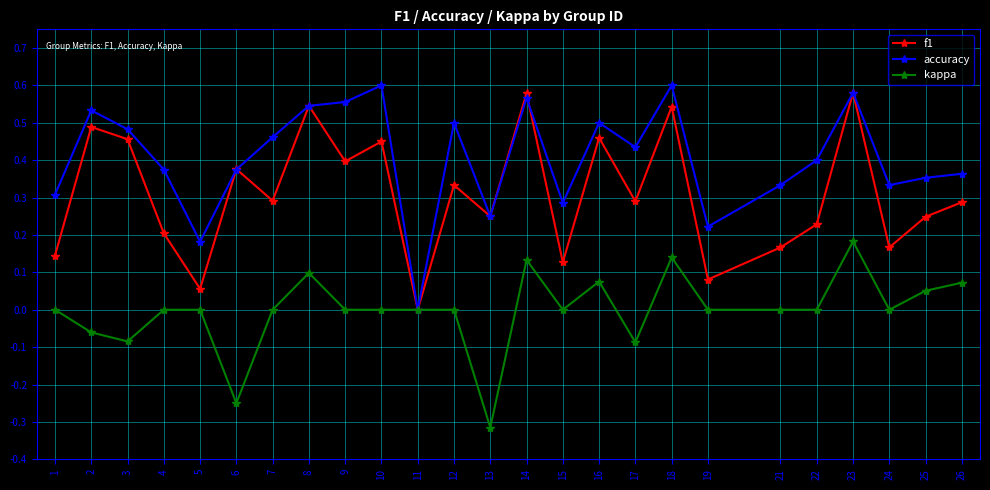

Between 15 and 23, which series saw the biggest shift?

f1